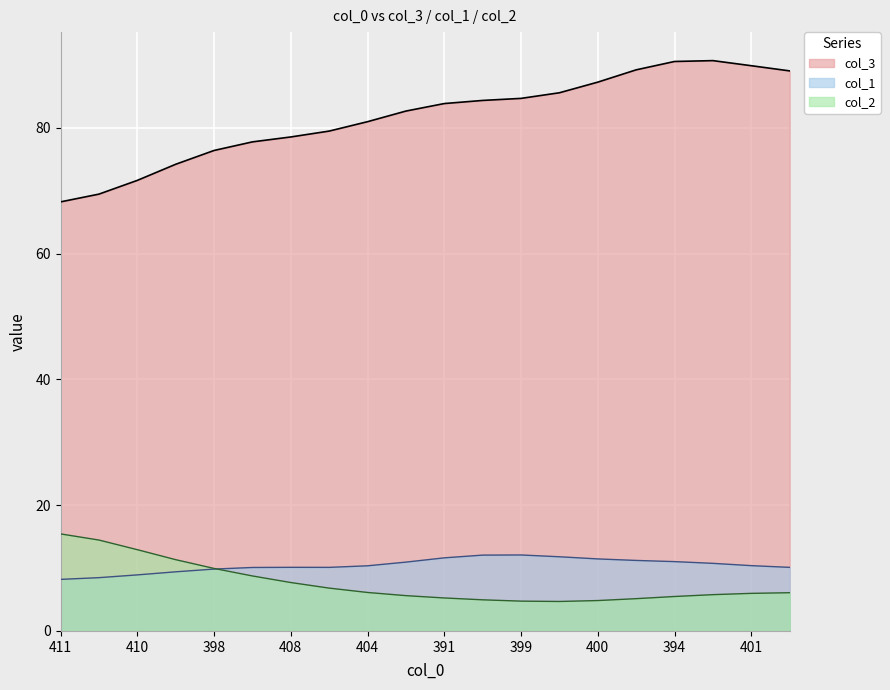

What is the spread (max minus min) of values at 408?

70.9